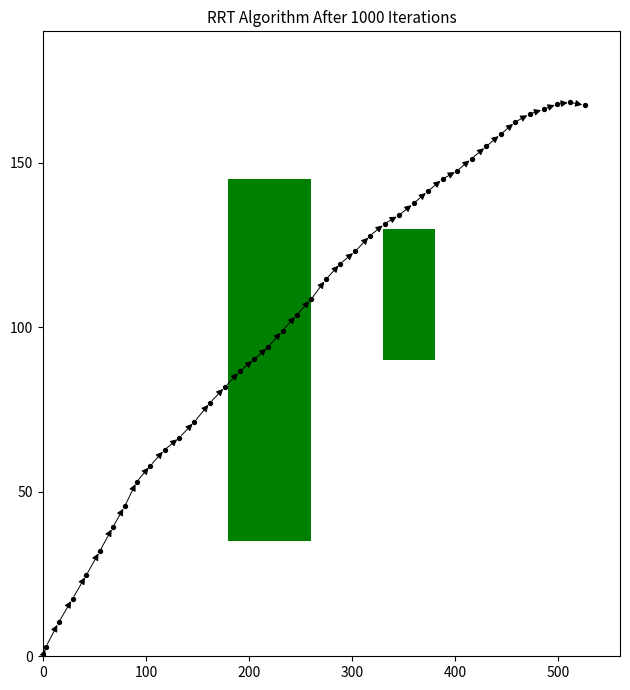

What is the range of X values (max minus min)?

526.0